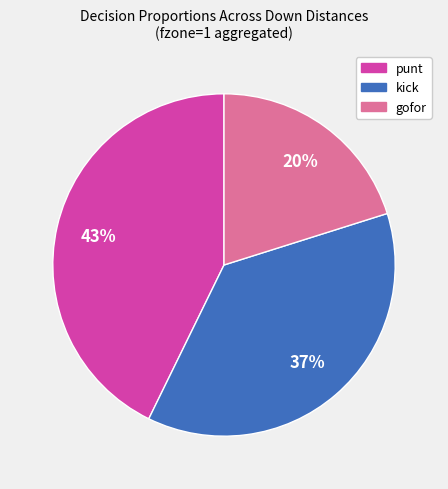

Does any single category account for the majority?

No